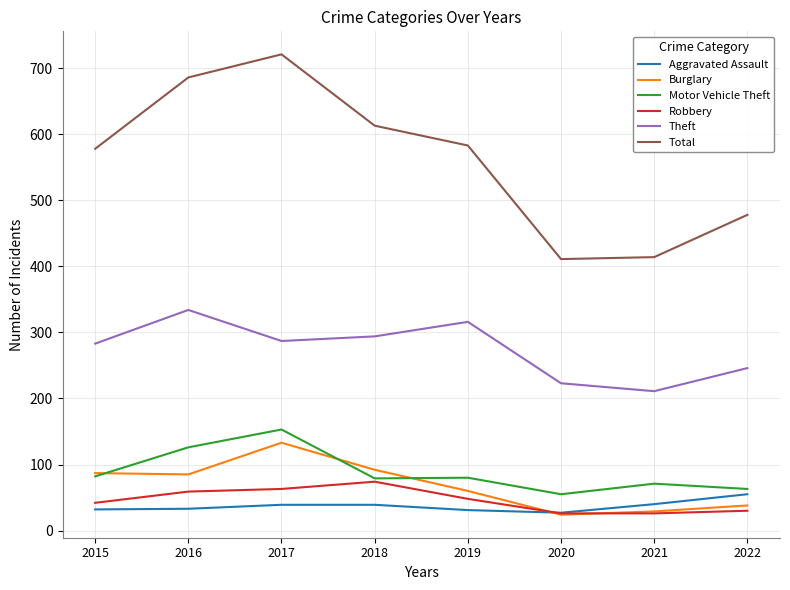

What is the difference between the Robbery values at 2015 and 2020?

16